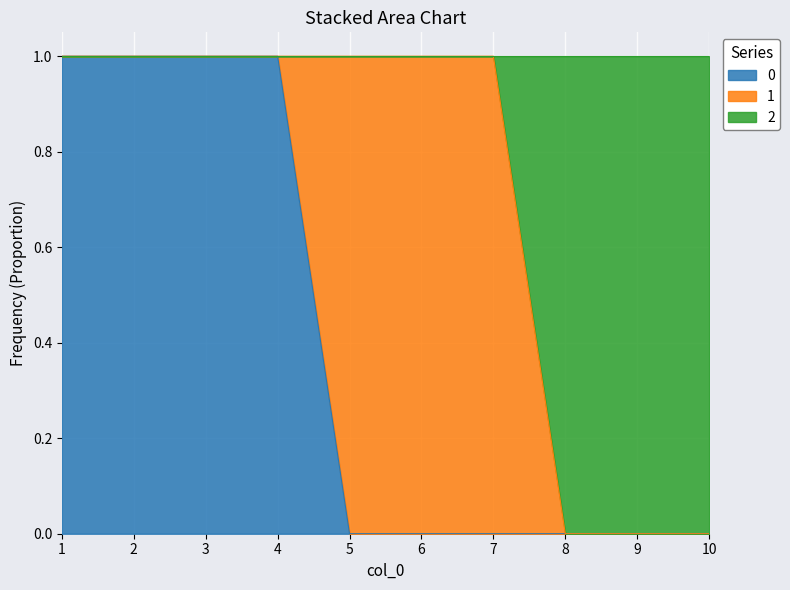

True or false: 2 and 0 intersect in this chart.

False